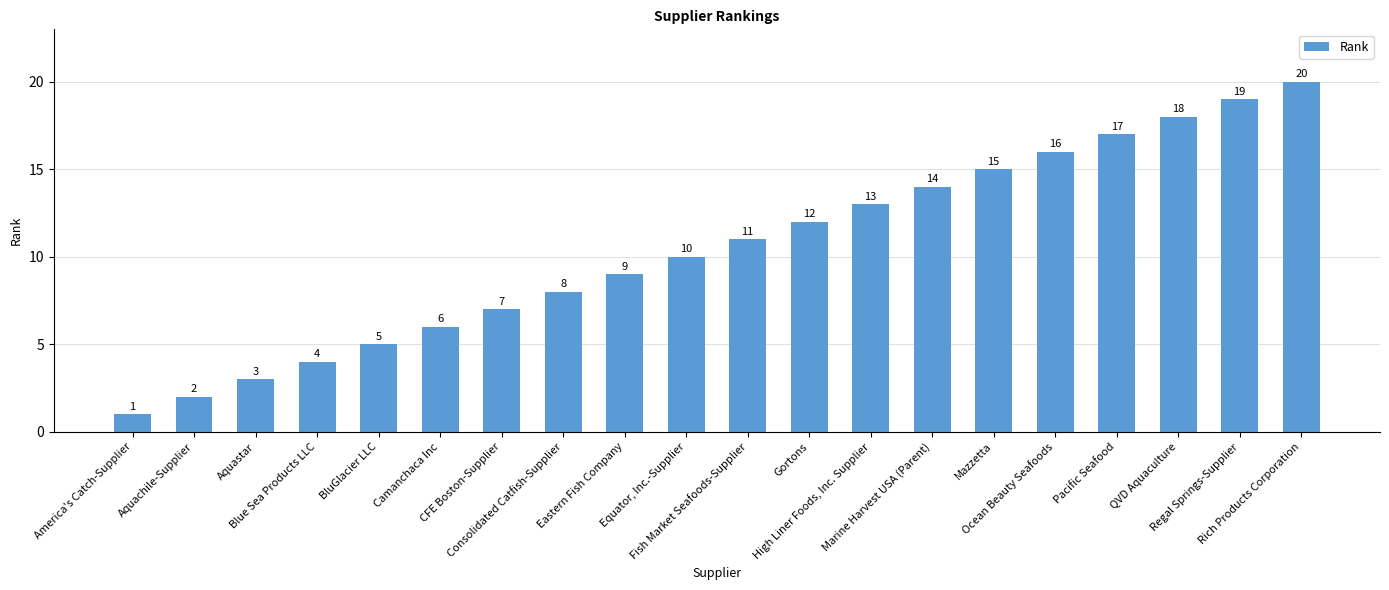

What is the label of the 12th bar from the right?

Eastern Fish Company